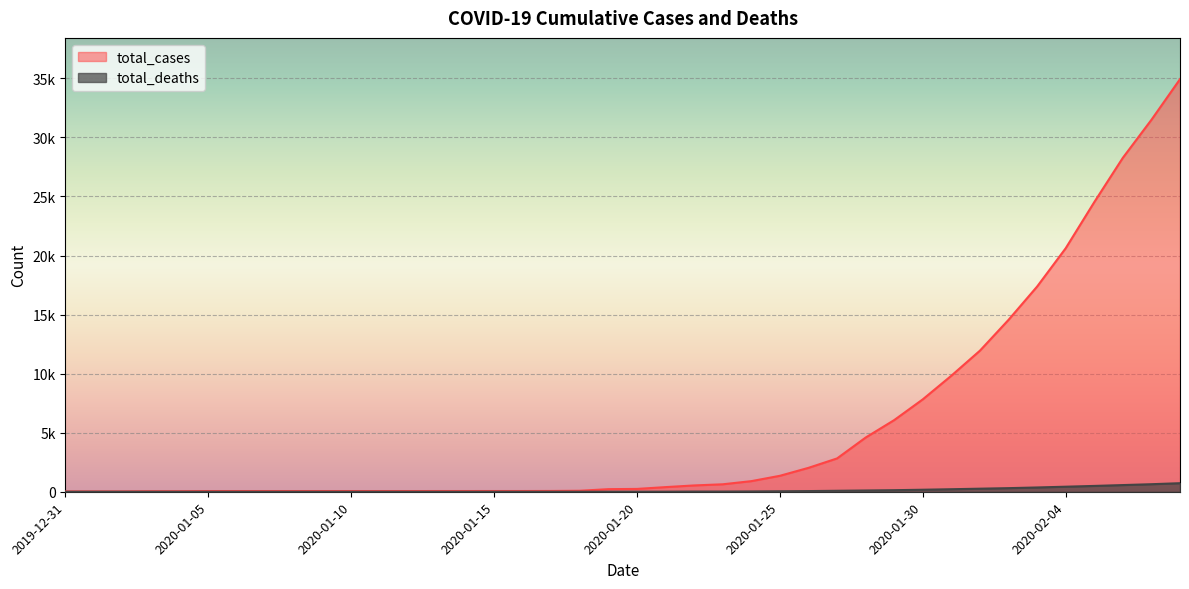

Reading left to right, list all the values displayed in this chart.

total_cases: 2019-12-31=27	2020-01-01=27	2020-01-02=27	2020-01-03=44	2020-01-04=44	2020-01-05=59	2020-01-06=59	2020-01-07=59	2020-01-08=59	2020-01-09=59	2020-01-10=59	2020-01-11=59	2020-01-12=59	2020-01-13=60	2020-01-14=60	2020-01-15=61	2020-01-16=61	2020-01-17=66	2020-01-18=83	2020-01-19=219	2020-01-20=239	2020-01-21=392	2020-01-22=534	2020-01-23=631	2020-01-24=897	2020-01-25=1350	2020-01-26=2023	2020-01-27=2820	2020-01-28=4587	2020-01-29=6067	2020-01-30=7823	2020-01-31=9826	2020-02-01=11946	2020-02-02=14554	2020-02-03=17372	2020-02-04=20615	2020-02-05=24522	2020-02-06=28273	2020-02-07=31491	2020-02-08=34933
total_deaths: 2019-12-31=0	2020-01-01=0	2020-01-02=0	2020-01-03=0	2020-01-04=0	2020-01-05=0	2020-01-06=0	2020-01-07=0	2020-01-08=0	2020-01-09=0	2020-01-10=0	2020-01-11=1	2020-01-12=1	2020-01-13=1	2020-01-14=1	2020-01-15=2	2020-01-16=2	2020-01-17=2	2020-01-18=2	2020-01-19=3	2020-01-20=3	2020-01-21=6	2020-01-22=17	2020-01-23=17	2020-01-24=26	2020-01-25=41	2020-01-26=56	2020-01-27=81	2020-01-28=106	2020-01-29=132	2020-01-30=170	2020-01-31=213	2020-02-01=259	2020-02-02=305	2020-02-03=362	2020-02-04=427	2020-02-05=493	2020-02-06=565	2020-02-07=638	2020-02-08=724